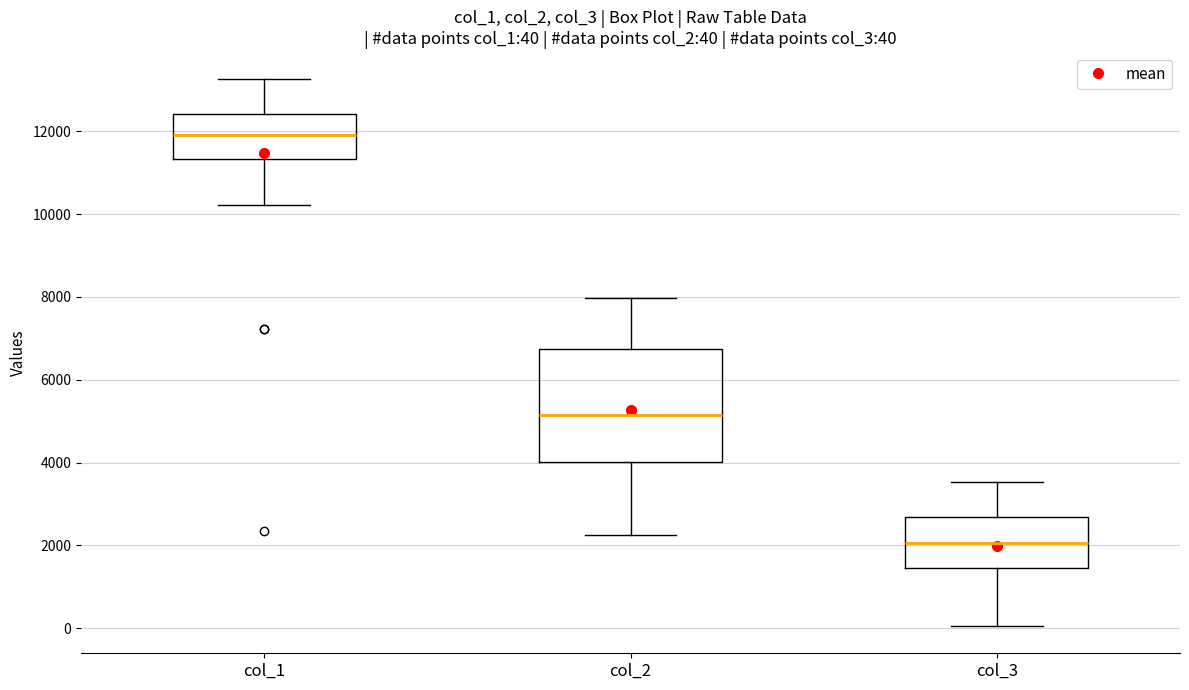

Which box is the tallest, from its lower edge to its upper edge?

col_2